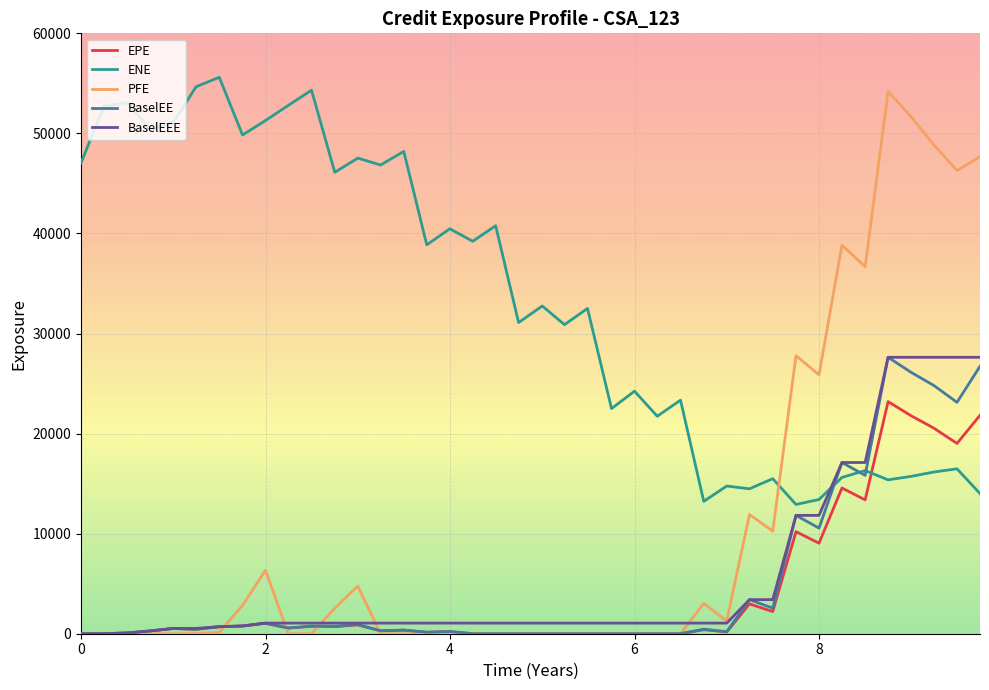

How many intersections are there between ENE and PFE?

1